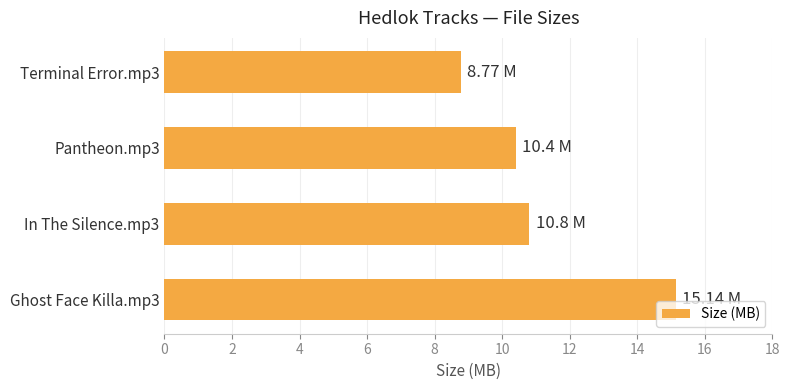

Approximately how many times larger is the value at Ghost Face Killa.mp3 compared to In The Silence.mp3?

1.4